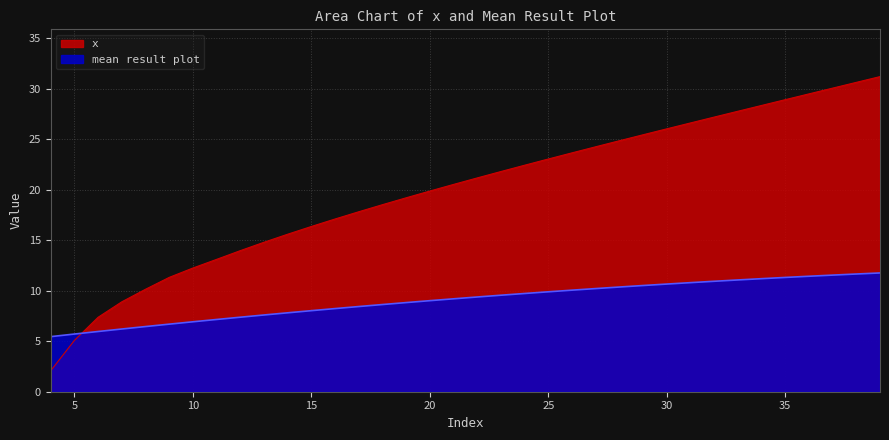

True or false: x has more than 2 interior local peaks.

False